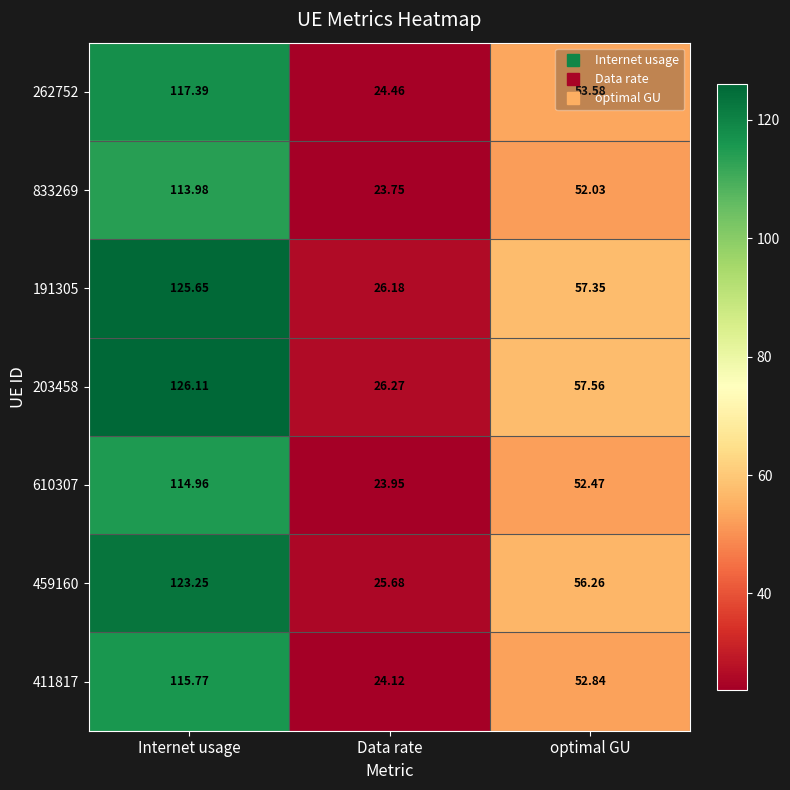

At which label is 191305 closest to 75?

optimal GU